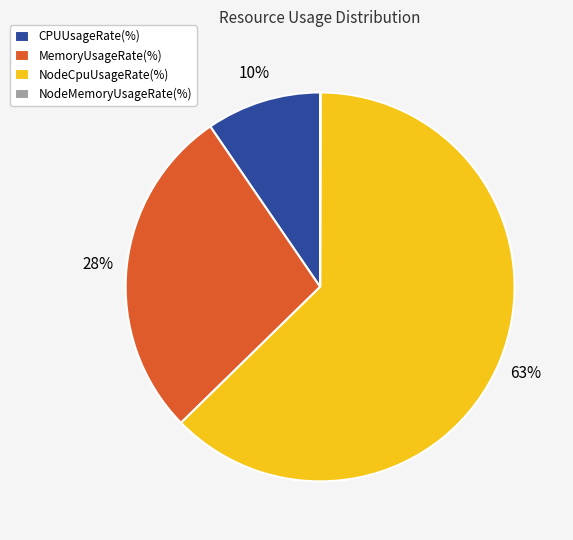

What is the largest slice in the pie chart?

NodeCpuUsageRate(%)